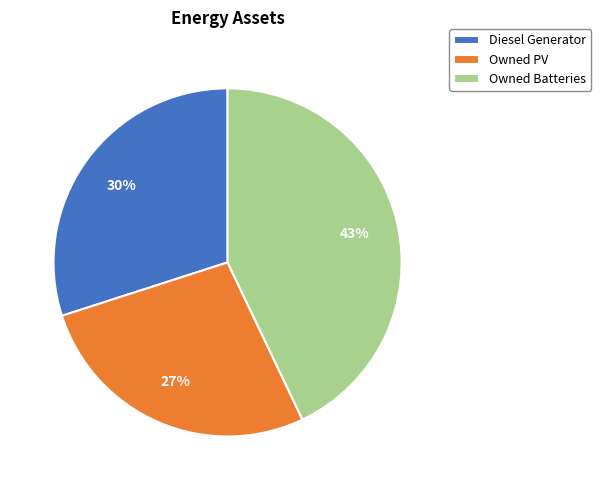

Is it true that Owned PV is 15% of the pie?

False